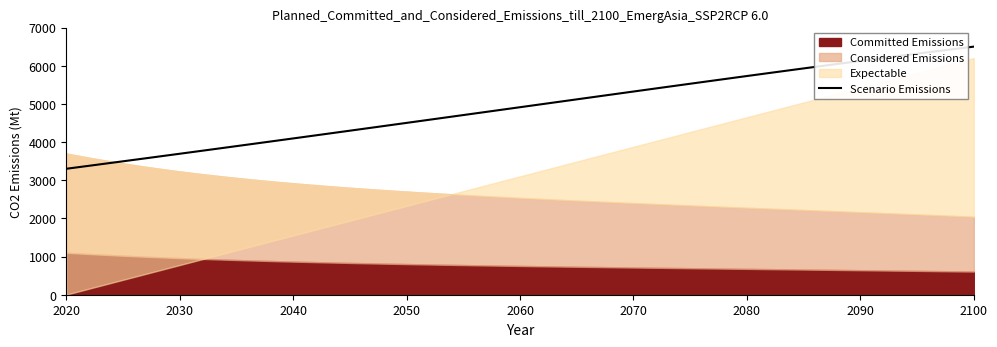

What is the value of the 28th point from the left?

5654.9